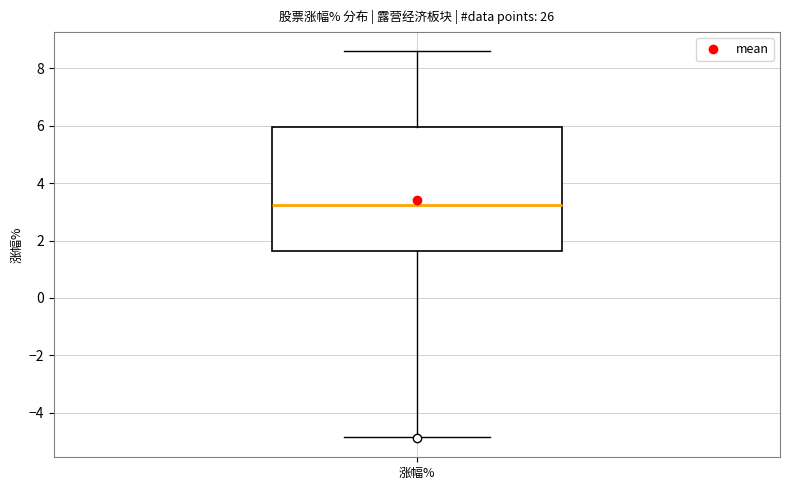

Transcribe this box plot: give where the median line is, the range the box spans, and where the two whiskers end, as read against the y-axis. The values are not printed on the chart, so give them approximately, as read against the axis.

median 3.2, box 1.6 to 6.0, whiskers -4.8 to 8.6